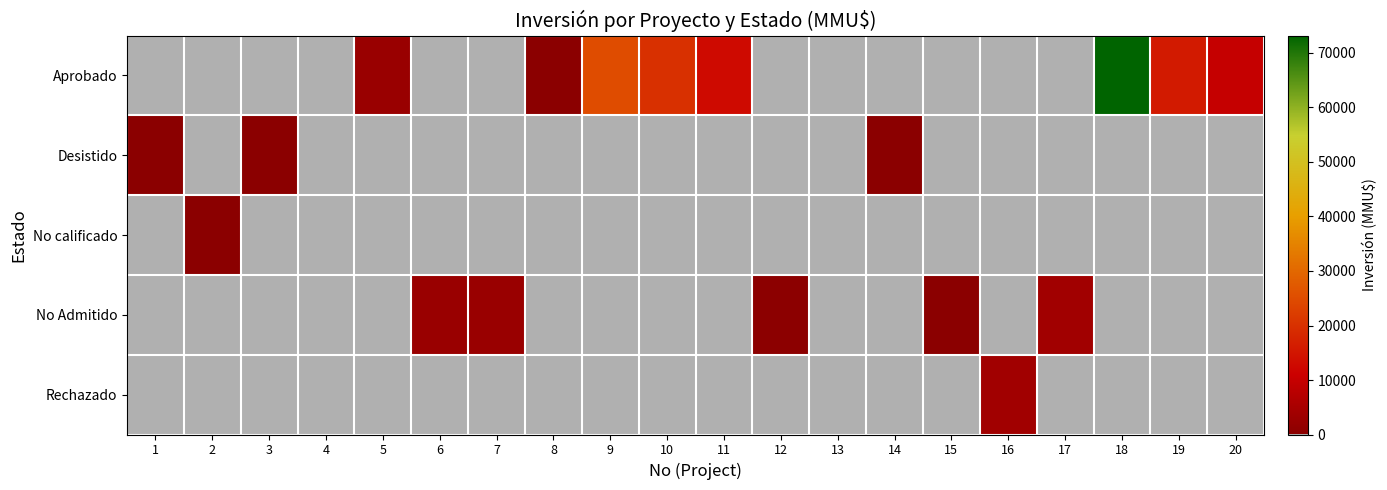

Which has a higher value, 20 or 3?

20